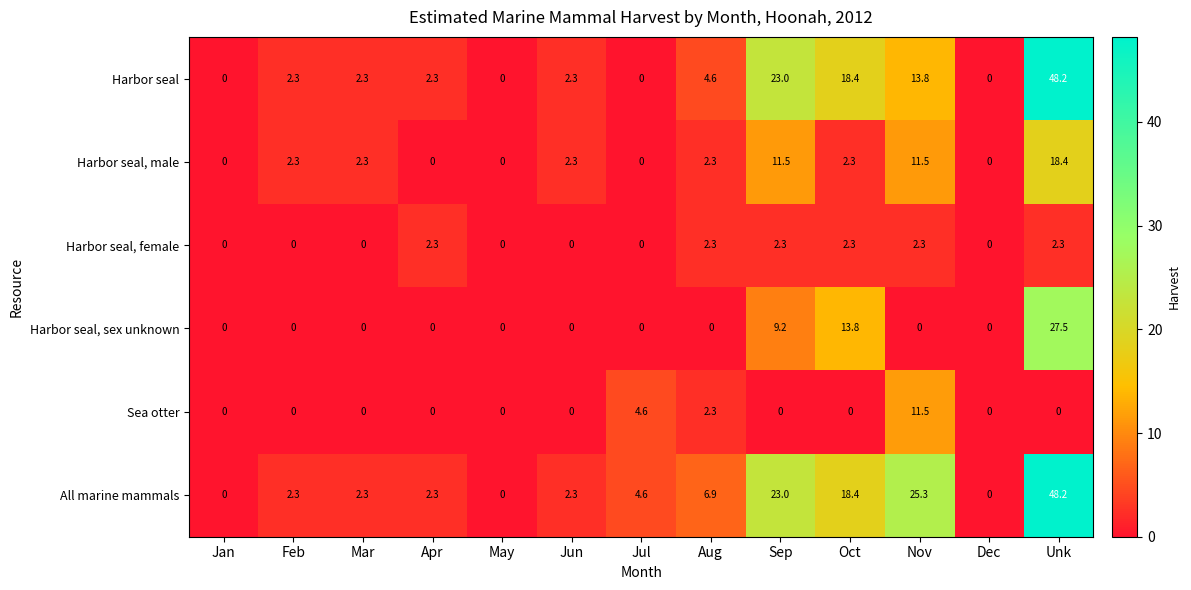

The value of Harbor seal, male at Oct is 1.2. True or false?

False